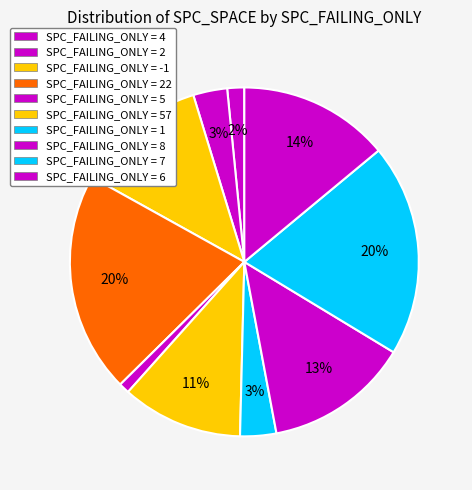

How many slices are in this pie chart?

10